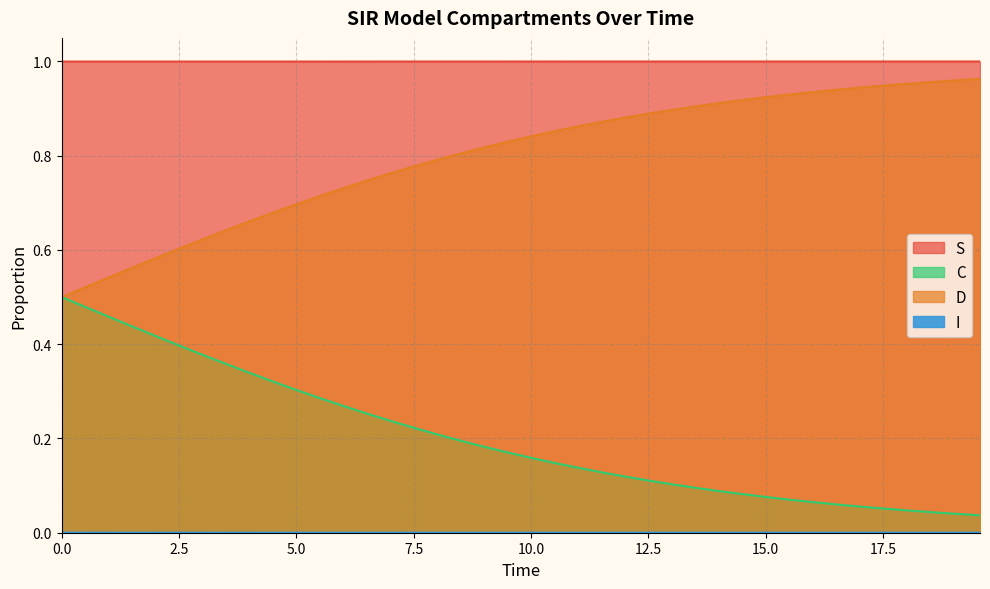

Reading right to left, list all the values displayed in this chart.

S: 1.0	1.0	1.0	1.0	1.0	1.0	1.0	1.0	1.0	1.0	1.0	1.0	1.0	1.0	1.0	1.0	1.0	1.0	1.0	1.0	1.0	1.0	1.0	1.0	1.0	1.0	1.0	1.0	1.0	1.0	1.0	1.0	1.0	1.0	1.0	1.0	1.0	1.0	1.0	1.0
I: 0.0	0.0	0.0	0.0	0.0	0.0	0.0	0.0	0.0	0.0	0.0	0.0	0.0	0.0	0.0	0.0	0.0	0.0	0.0	0.0	0.0	0.0	0.0	0.0	0.0	0.0	0.0	0.0	0.0	0.0	0.0	0.0	0.0	0.0	0.0	0.0	0.0	0.0	0.0	0.0
C: 0.0	0.0	0.0	0.0	0.1	0.1	0.1	0.1	0.1	0.1	0.1	0.1	0.1	0.1	0.1	0.1	0.1	0.1	0.1	0.2	0.2	0.2	0.2	0.2	0.2	0.2	0.3	0.3	0.3	0.3	0.3	0.3	0.4	0.4	0.4	0.4	0.4	0.5	0.5	0.5
D: 1.0	1.0	1.0	1.0	0.9	0.9	0.9	0.9	0.9	0.9	0.9	0.9	0.9	0.9	0.9	0.9	0.9	0.9	0.9	0.8	0.8	0.8	0.8	0.8	0.8	0.8	0.7	0.7	0.7	0.7	0.7	0.7	0.6	0.6	0.6	0.6	0.6	0.5	0.5	0.5